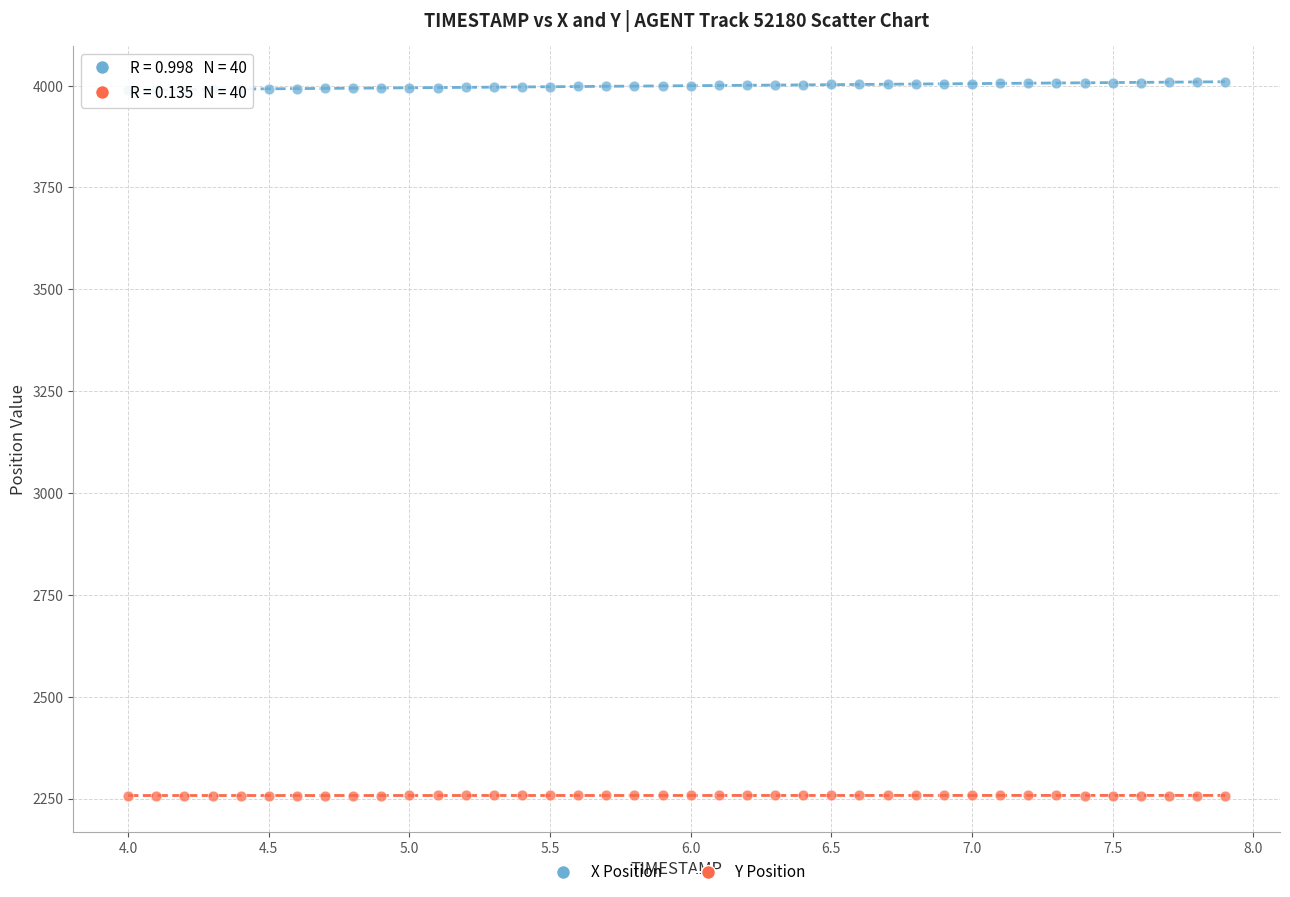

What is the X range (max minus min) for the scatter plot?

3.9